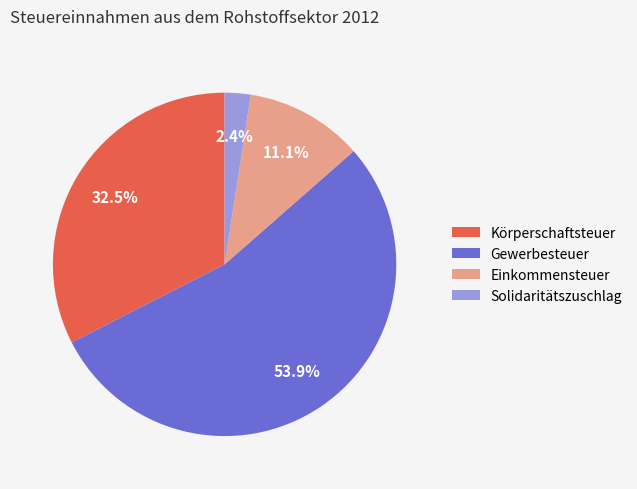

The Einkommensteuer slice represents 11% of the pie. True or false?

True